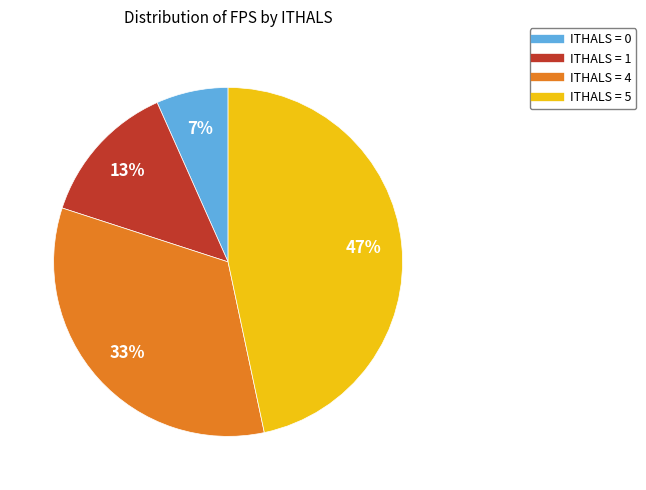

Is there any slice that represents more than half of the pie?

No